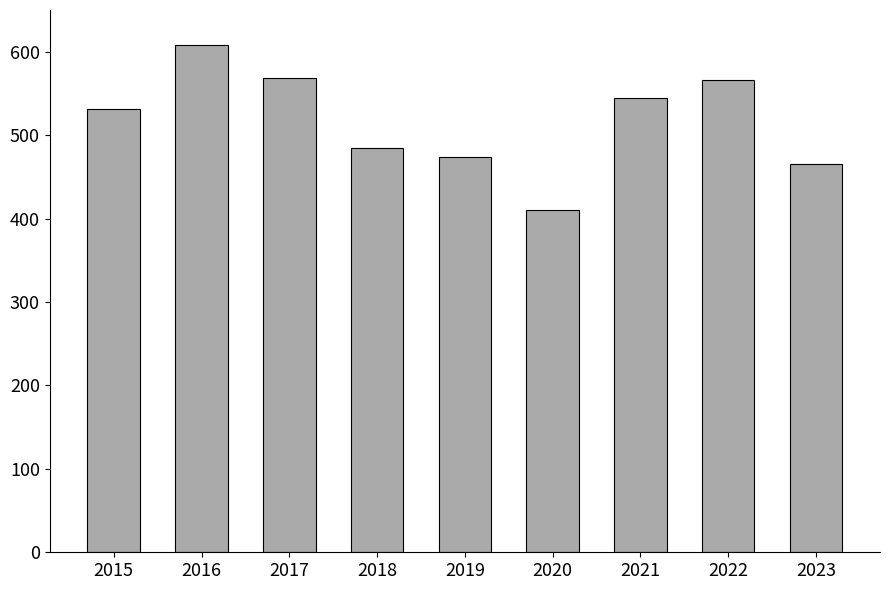

What is the maximum value shown in the chart?

608